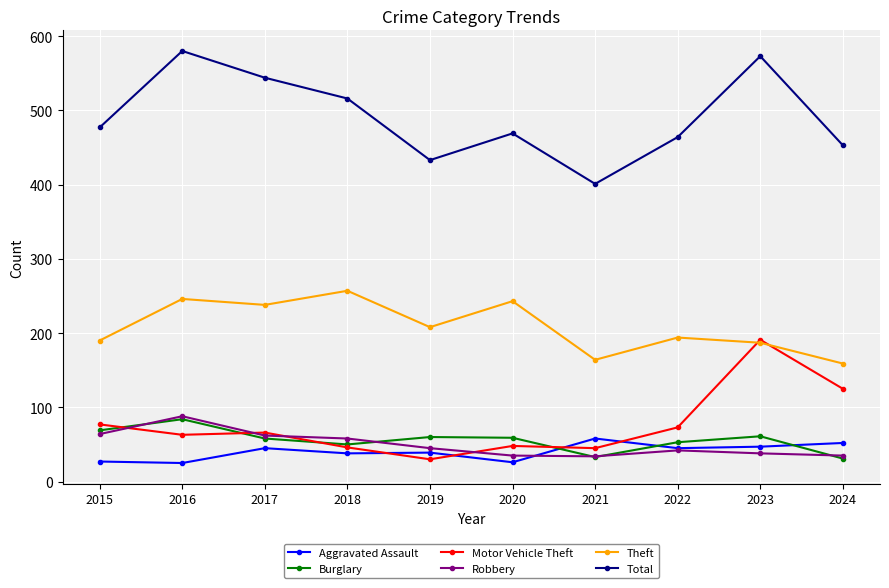

What is the value of the Theft point at the 1st from the left?

190